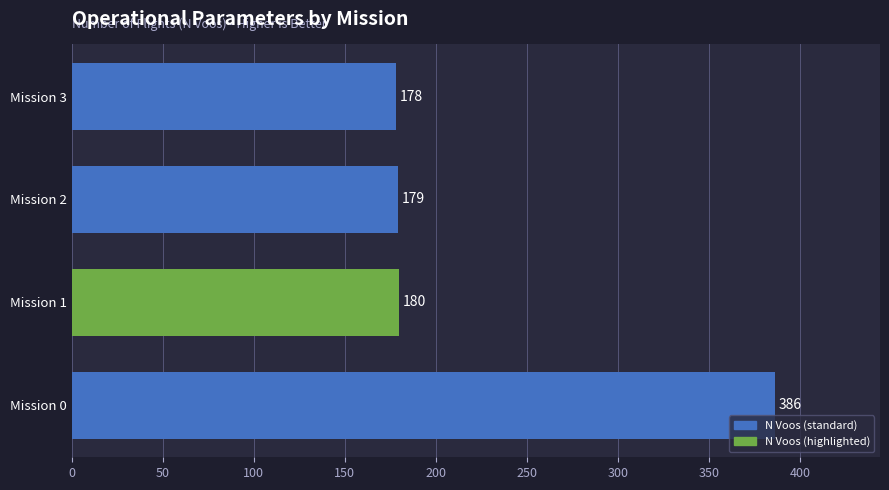

What is the difference between the maximum and minimum values?

208